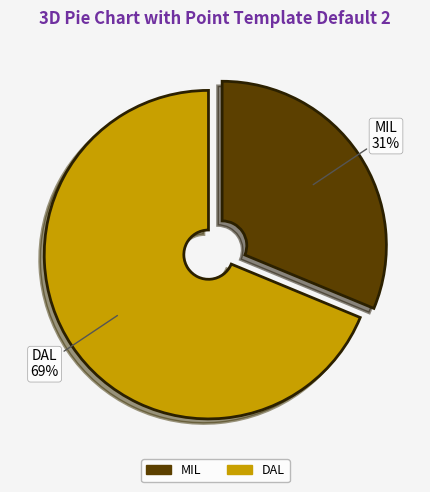

Approximately how many times larger is the value at DAL compared to MIL?

2.2